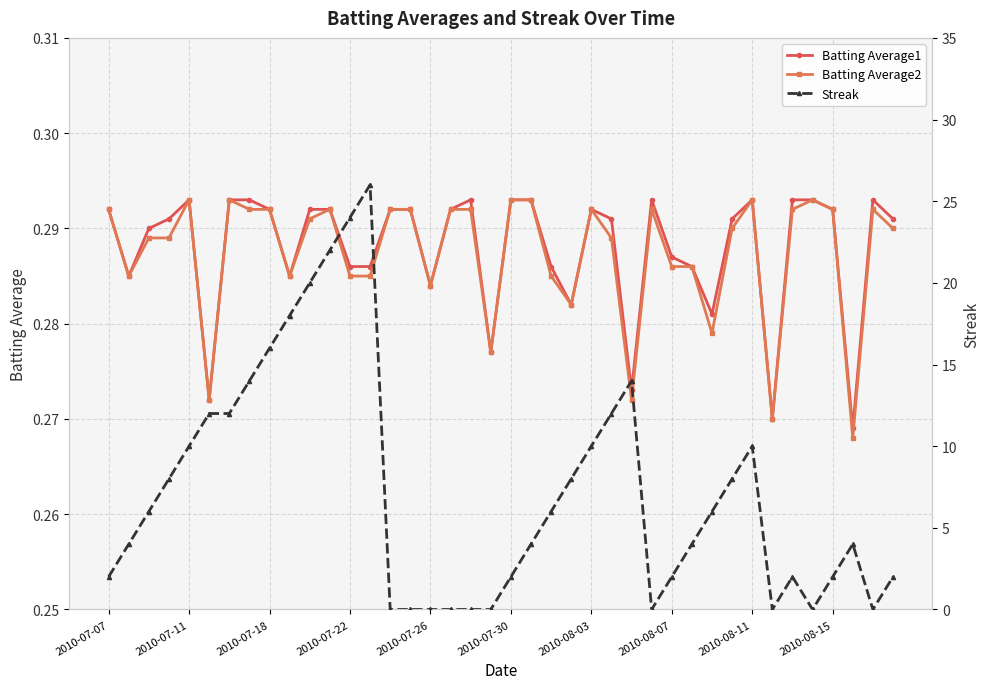

True or false: Batting Average2 has more than 1 points higher than both neighbors.

True